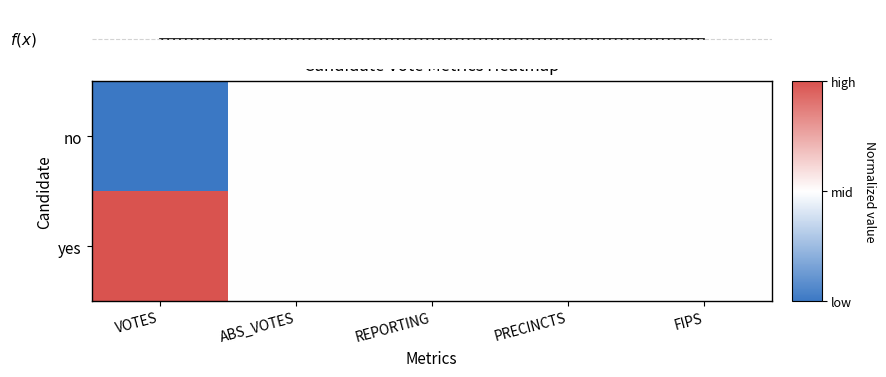

Which series has the largest total across all categories?

yes